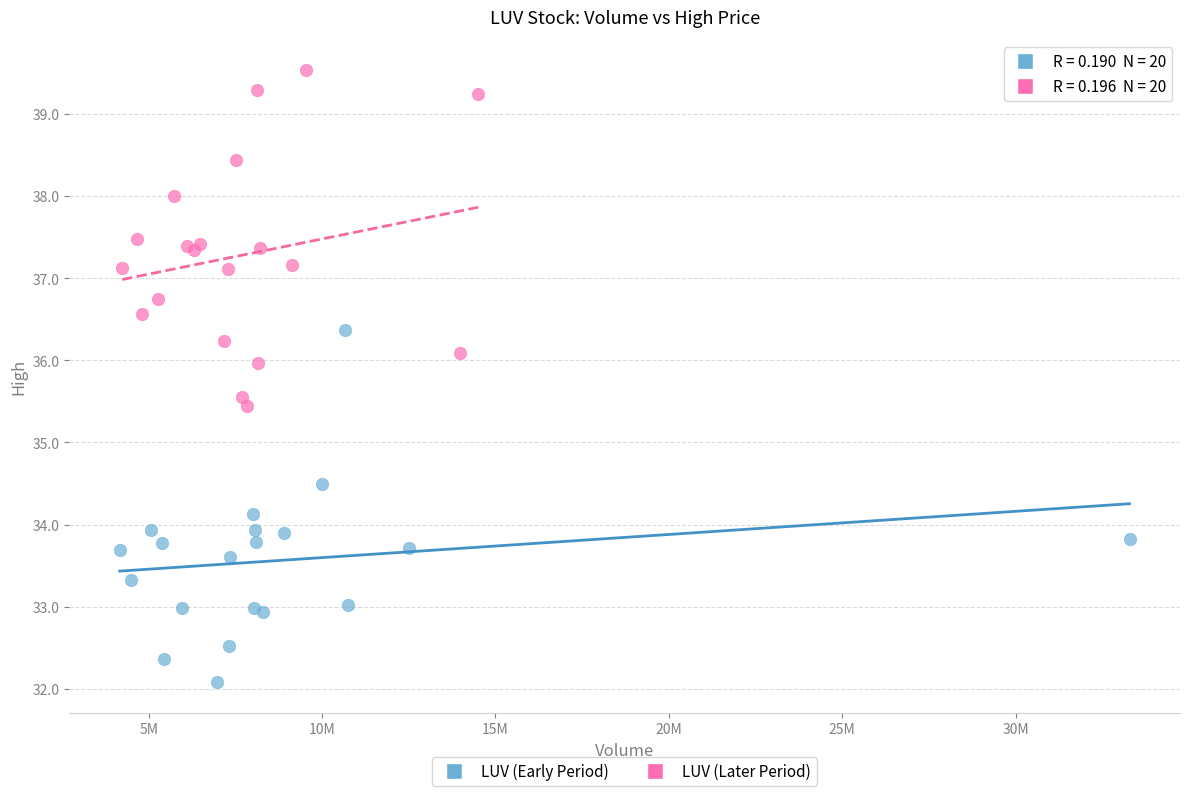

Which series contains the lowest Y value?

LUV (Early Period)